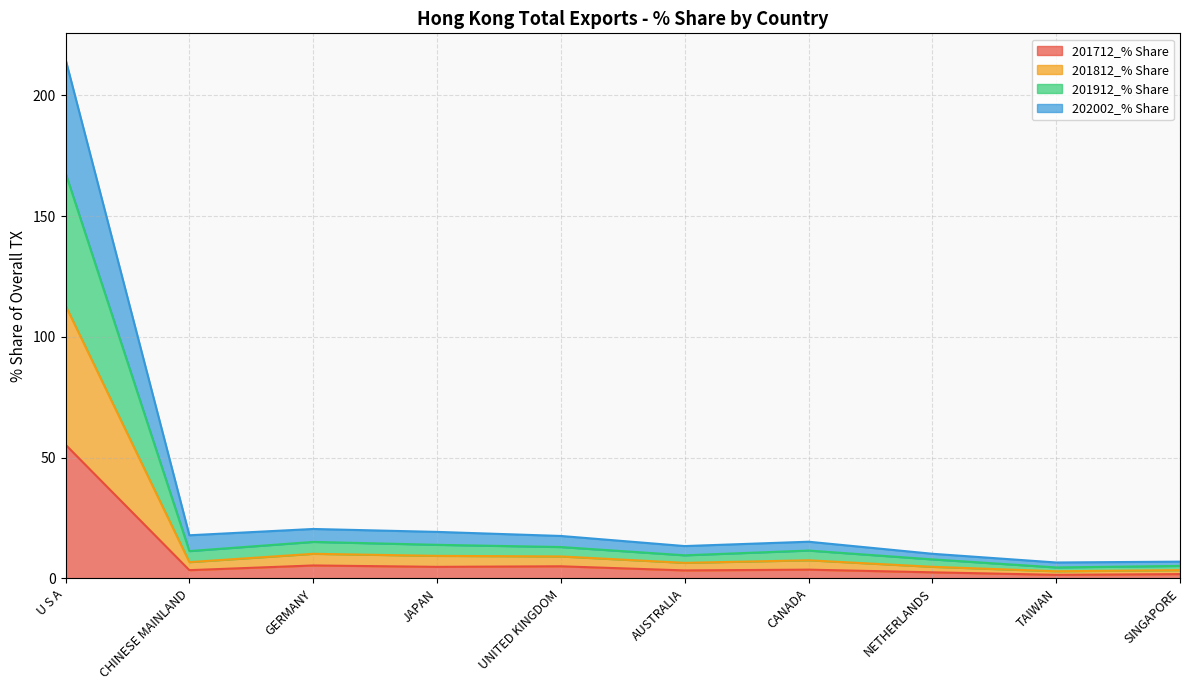

What is the highest value of the 201712_% Share series?

55.4